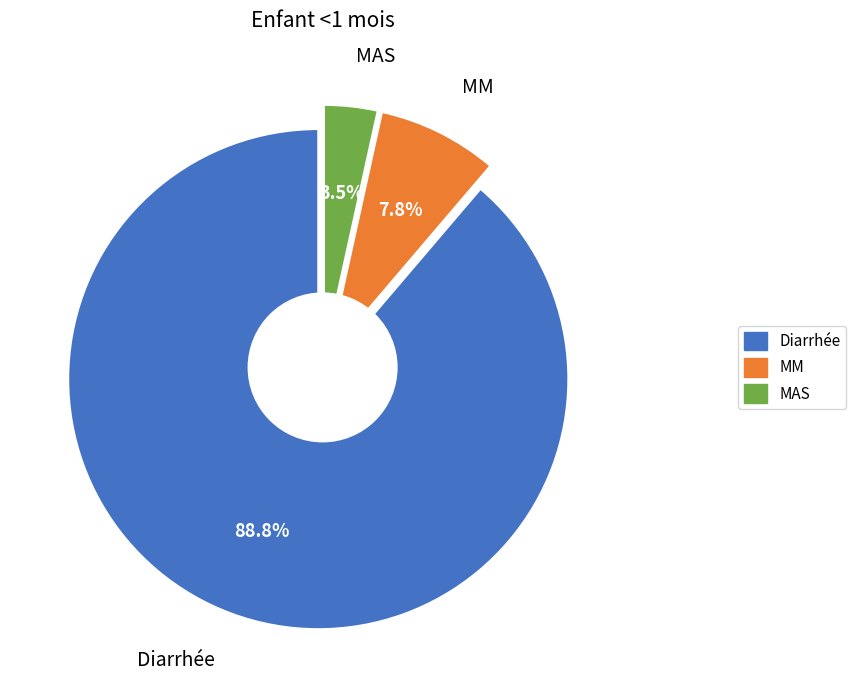

Which slice is the smallest?

MAS